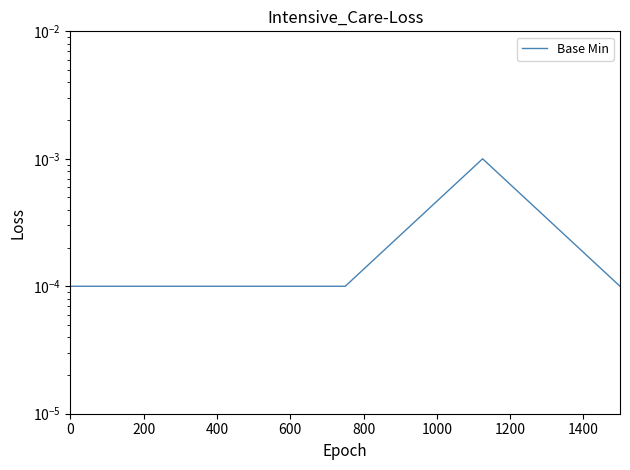

Is this an area chart (filled region under the line)?

No